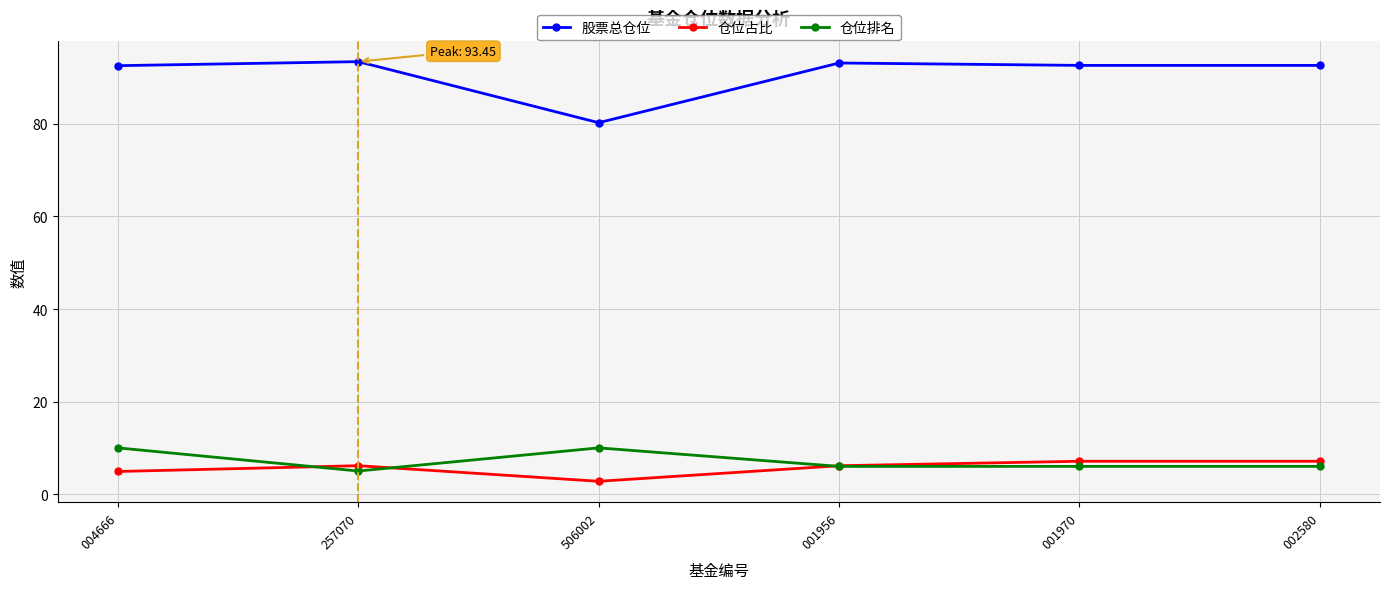

What is the lowest value of the 股票总仓位 series?

80.3